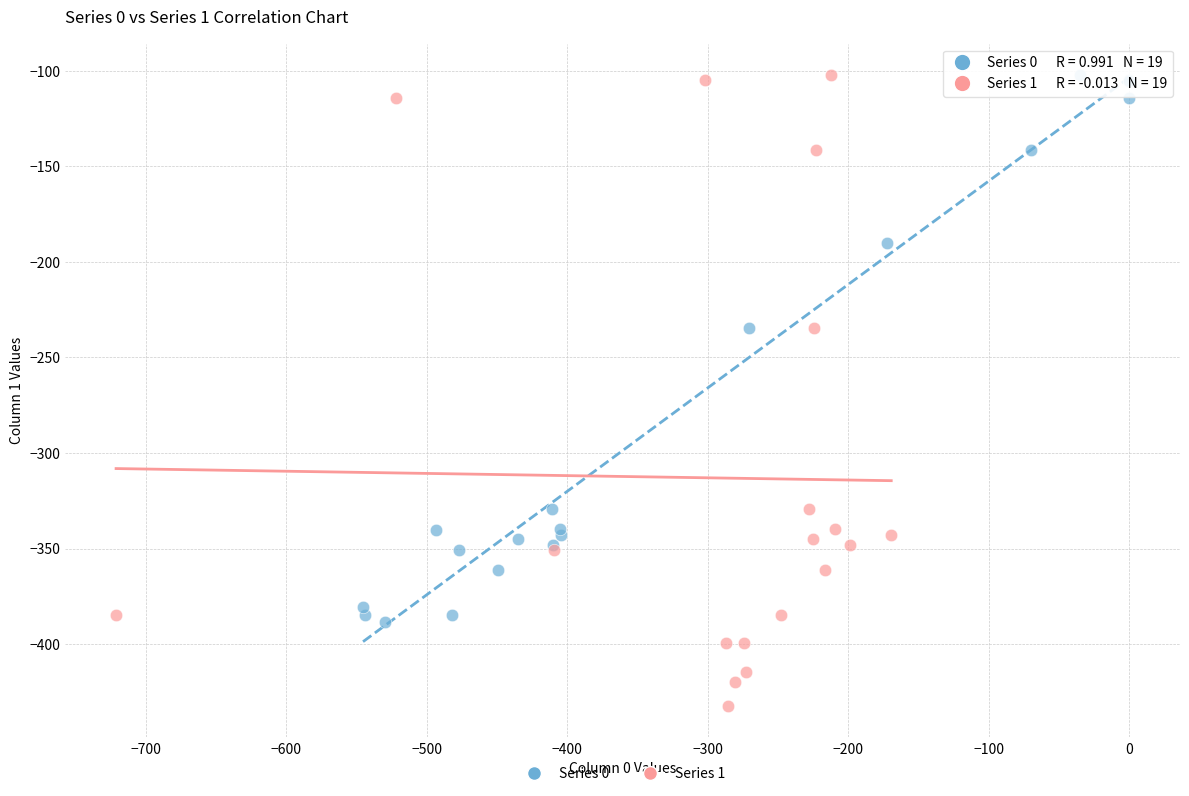

Which series has the widest spread of Y values?

Series 1